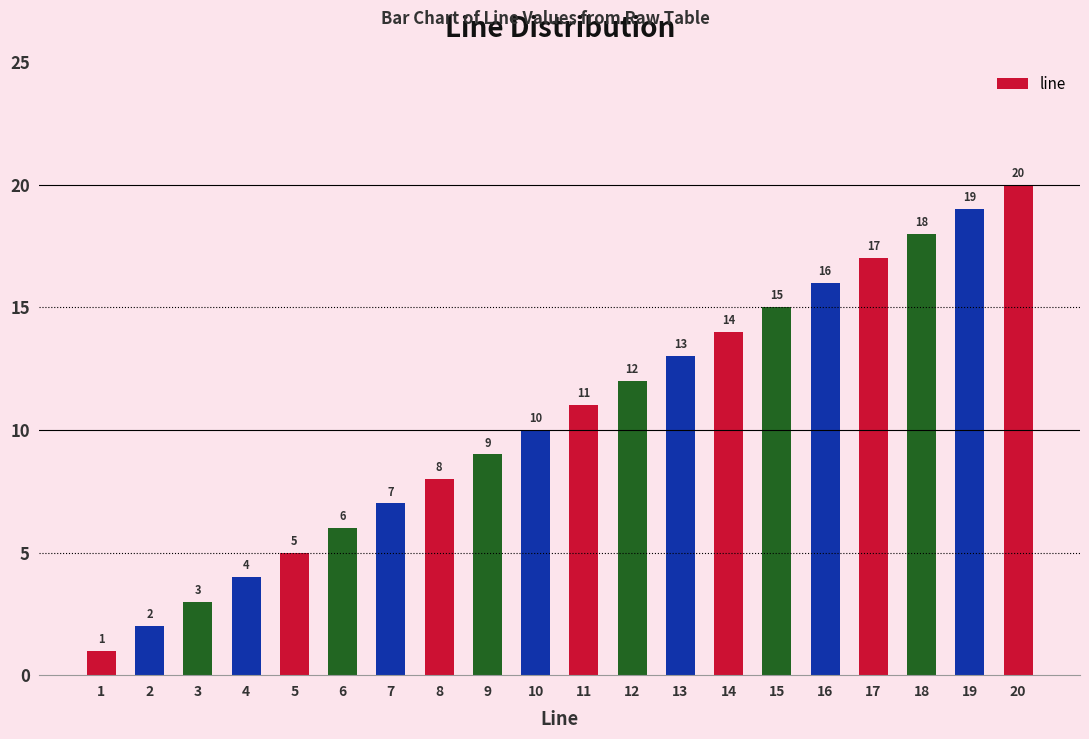

Reading left to right, extract all data points from this chart.

1	2	3	4	5	6	7	8	9	10	11	12	13	14	15	16	17	18	19	20